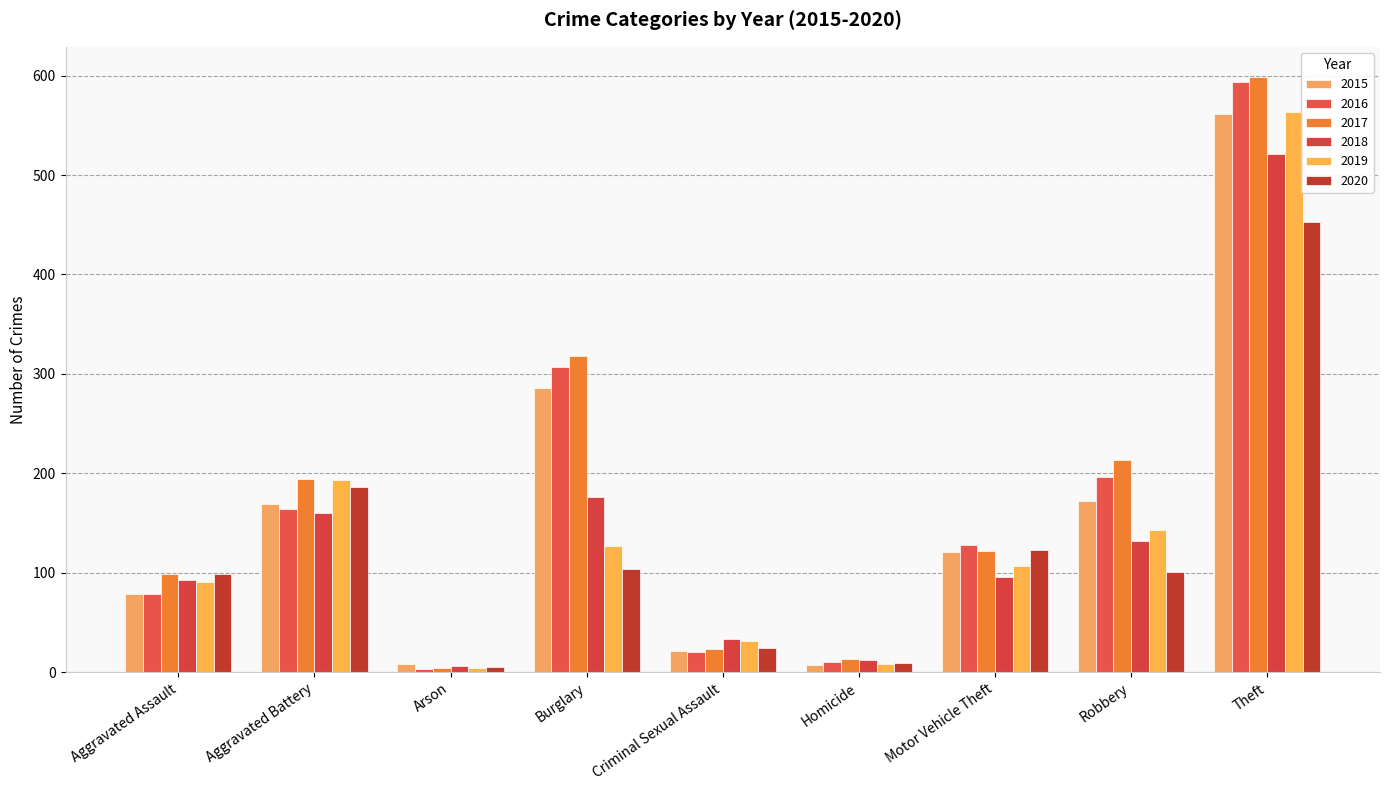

Reading right to left, list all the values displayed in this chart.

2015: Theft=561	Robbery=172	Motor Vehicle Theft=121	Homicide=7	Criminal Sexual Assault=21	Burglary=286	Arson=8	Aggravated Battery=169	Aggravated Assault=79
2016: Theft=594	Robbery=196	Motor Vehicle Theft=128	Homicide=10	Criminal Sexual Assault=20	Burglary=307	Arson=3	Aggravated Battery=164	Aggravated Assault=79
2017: Theft=599	Robbery=213	Motor Vehicle Theft=122	Homicide=13	Criminal Sexual Assault=23	Burglary=318	Arson=4	Aggravated Battery=194	Aggravated Assault=99
2018: Theft=521	Robbery=132	Motor Vehicle Theft=96	Homicide=12	Criminal Sexual Assault=33	Burglary=176	Arson=6	Aggravated Battery=160	Aggravated Assault=93
2019: Theft=563	Robbery=143	Motor Vehicle Theft=107	Homicide=8	Criminal Sexual Assault=31	Burglary=127	Arson=4	Aggravated Battery=193	Aggravated Assault=91
2020: Theft=453	Robbery=101	Motor Vehicle Theft=123	Homicide=9	Criminal Sexual Assault=24	Burglary=104	Arson=5	Aggravated Battery=186	Aggravated Assault=99